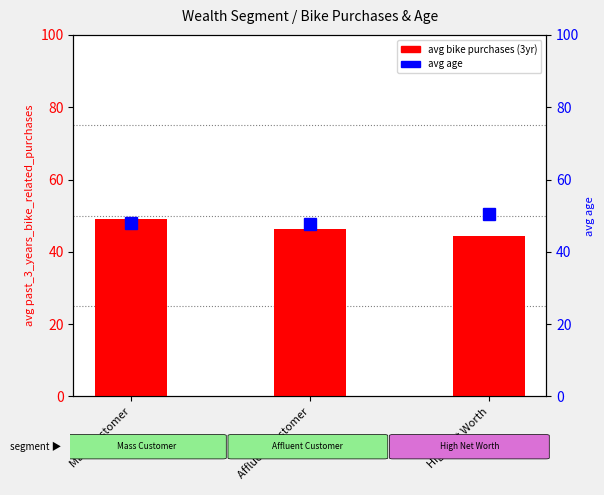

Between Mass Customer and Affluent Customer, which series saw the biggest shift?

avg bike purchases (3yr)